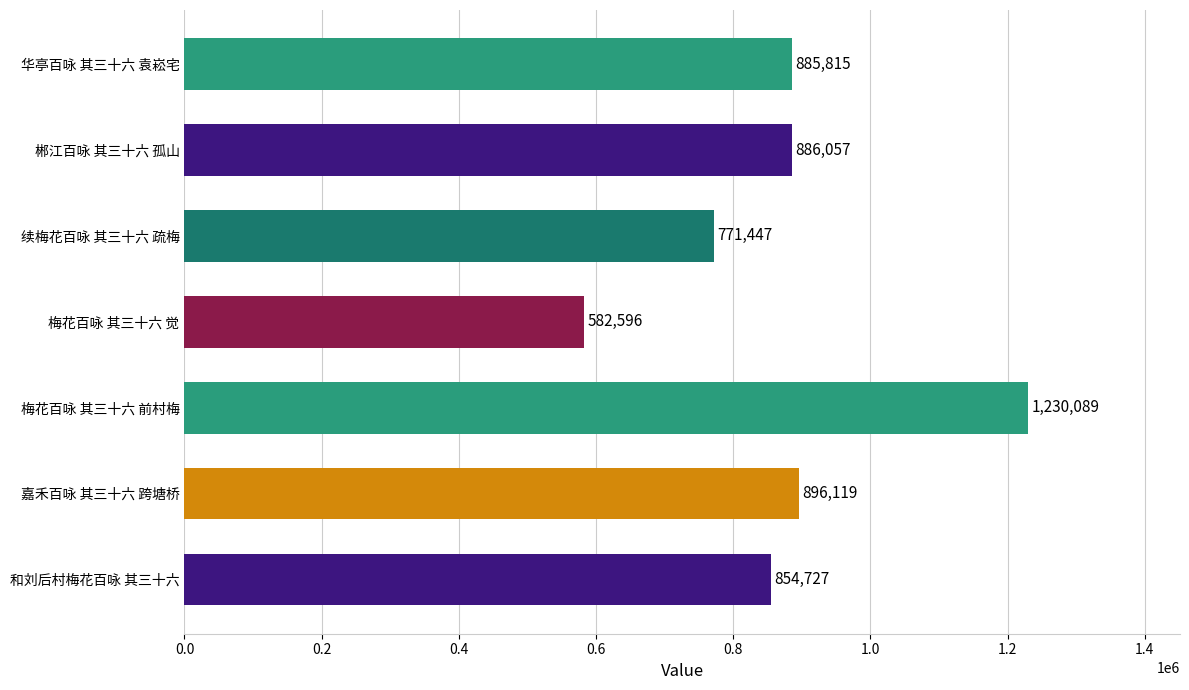

What is the ratio of the value at 和刘后村梅花百咏 其三十六 to the value at 梅花百咏 其三十六 前村梅?

0.7